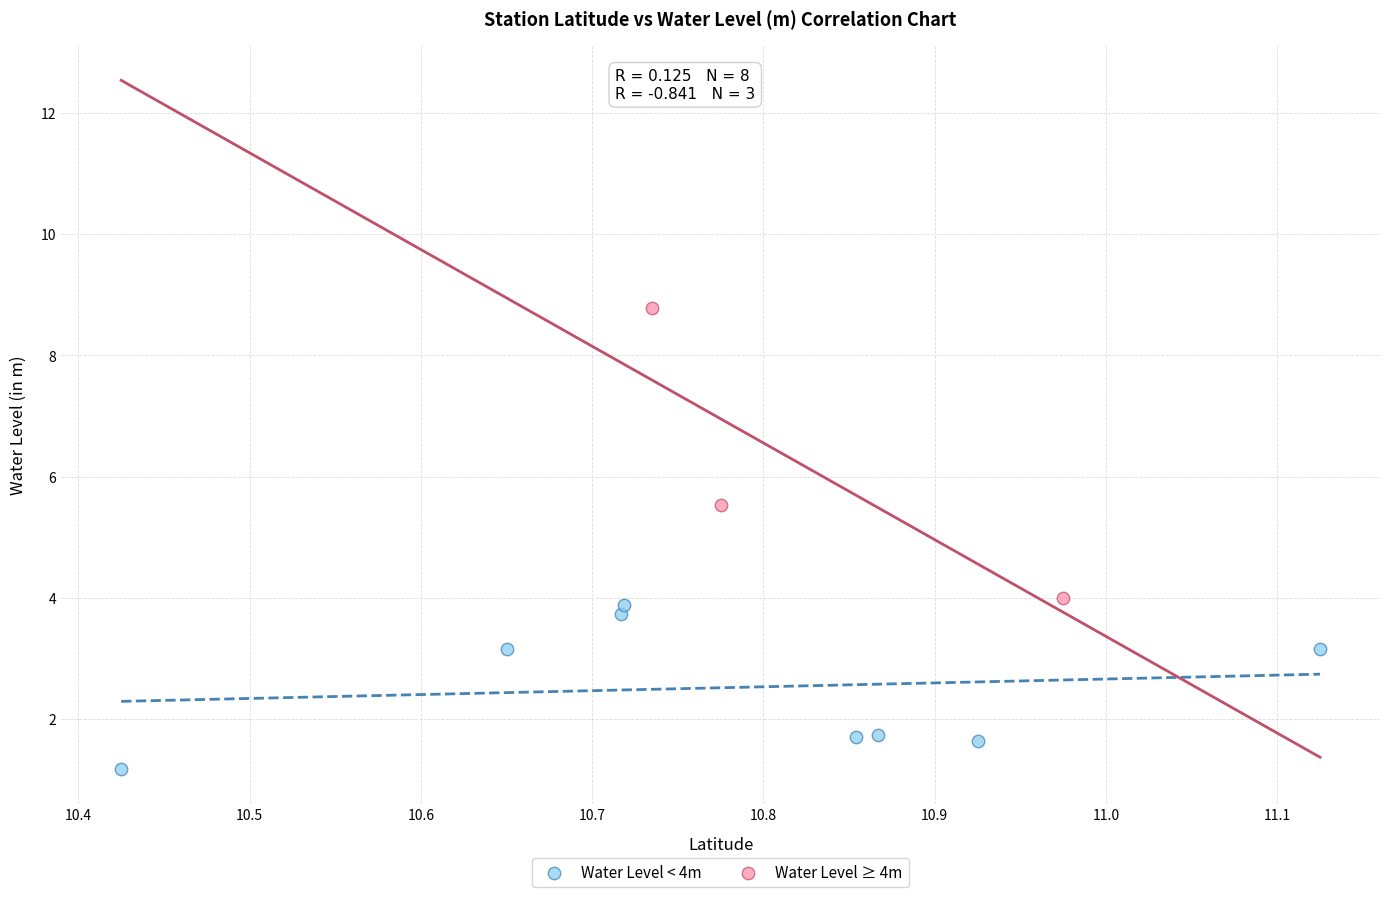

Which series has the largest Y range (max minus min)?

Water Level ≥ 4m